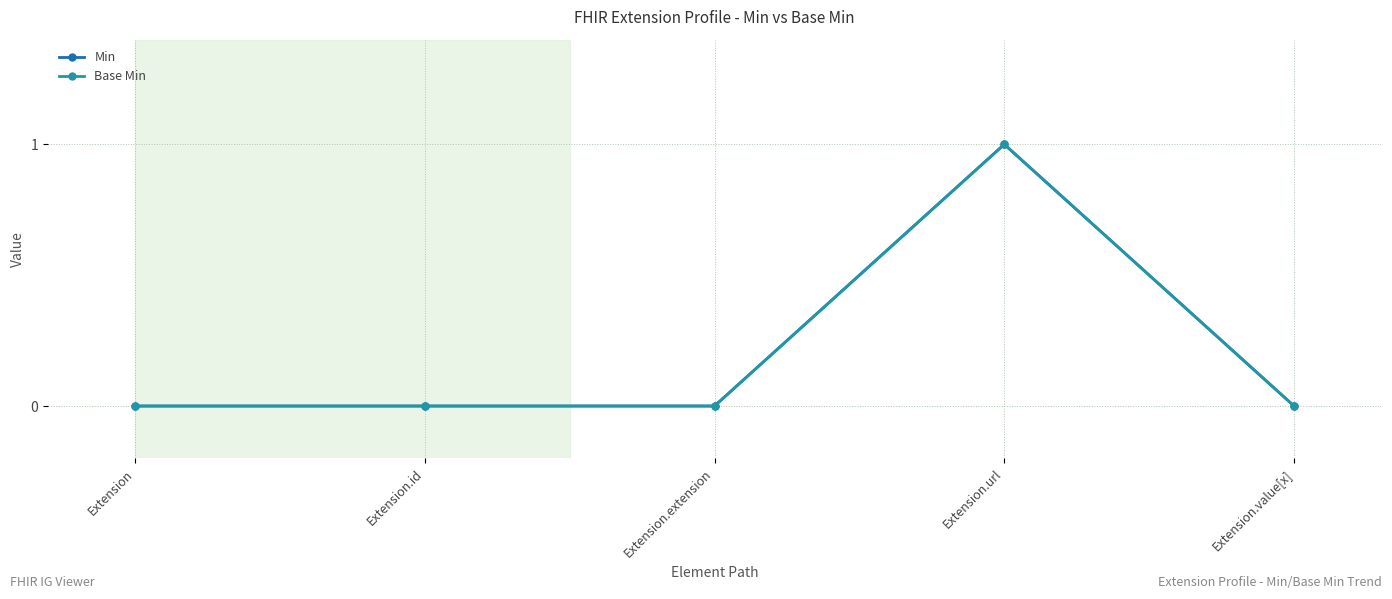

Reading right to left, transcribe all the data shown in this chart.

Min: Extension.value[x]=0	Extension.url=1	Extension.extension=0	Extension.id=0	Extension=0
Base Min: Extension.value[x]=0	Extension.url=1	Extension.extension=0	Extension.id=0	Extension=0